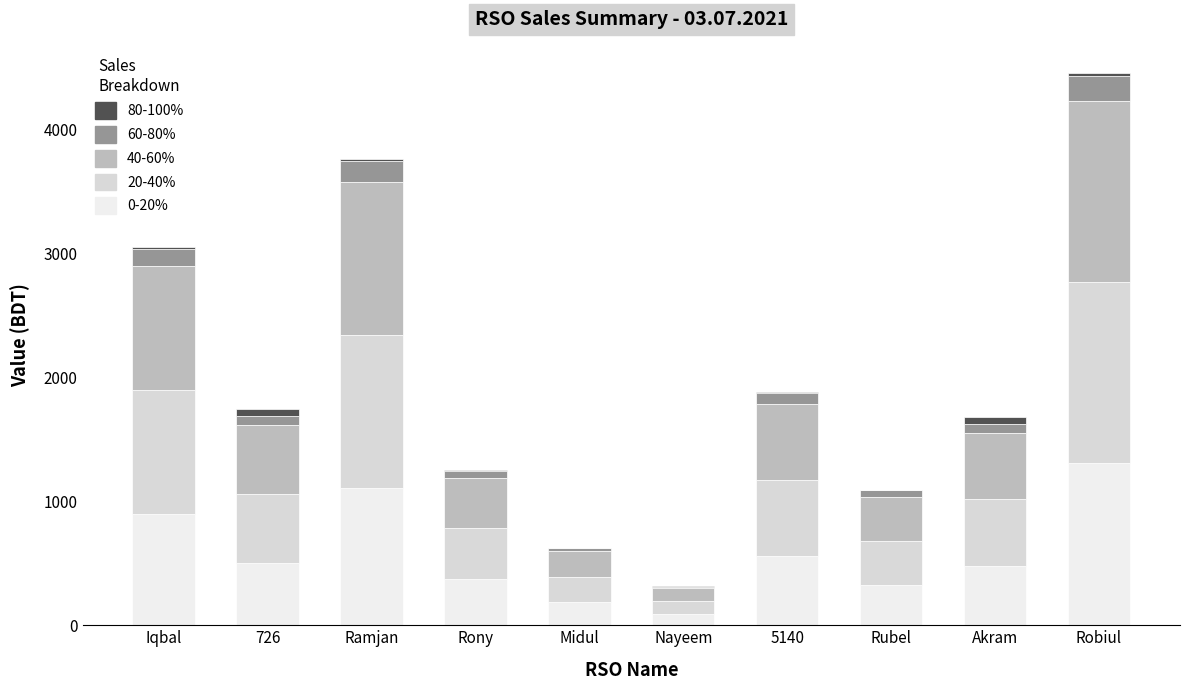

Are the bars grouped side by side (vs. stacked)?

No